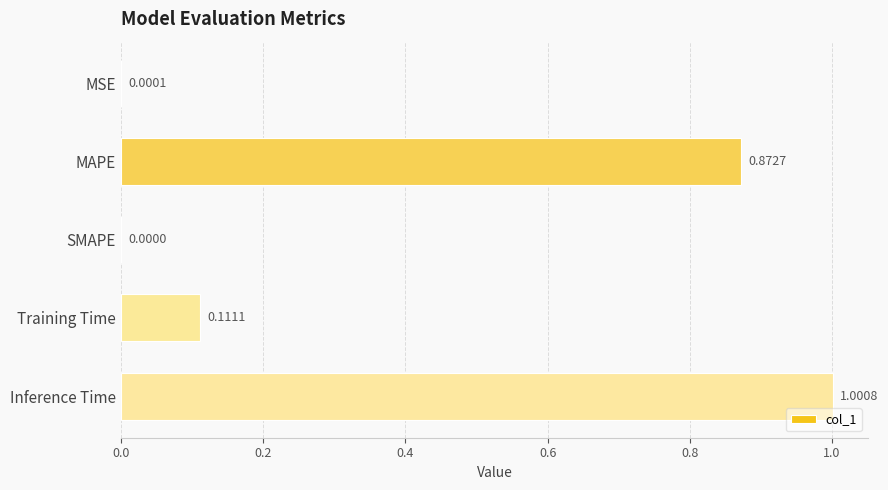

Which category has the highest value across all series?

Inference Time